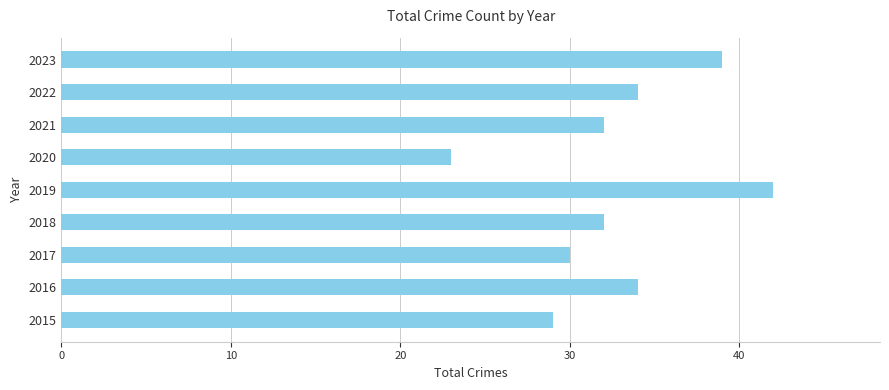

What is the difference between the maximum and minimum values?

19